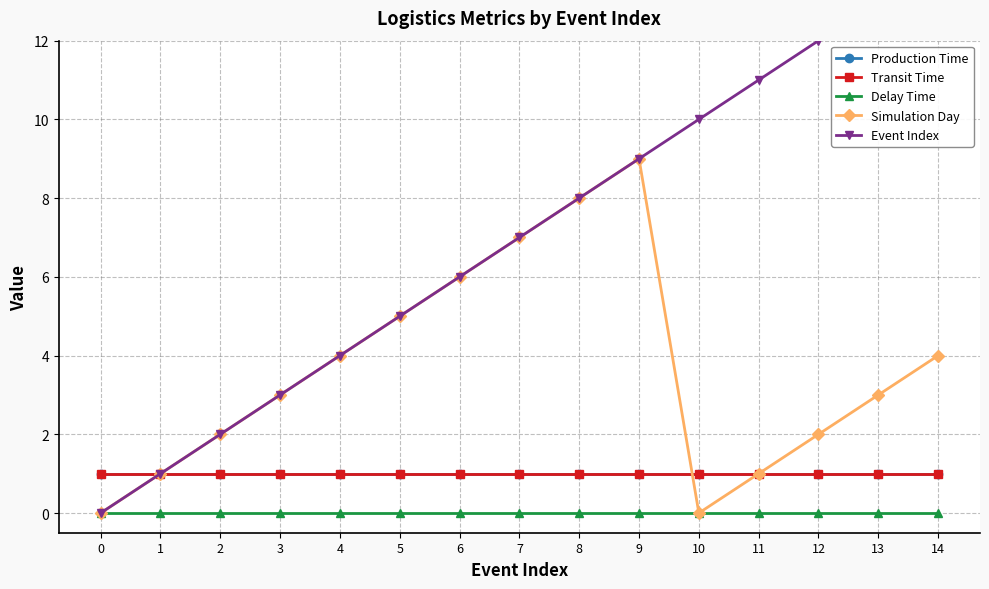

Reading left to right, extract all data points from this chart.

Production Time: 0=1	1=1	2=1	3=1	4=1	5=1	6=1	7=1	8=1	9=1	10=1	11=1	12=1	13=1	14=1
Transit Time: 0=1	1=1	2=1	3=1	4=1	5=1	6=1	7=1	8=1	9=1	10=1	11=1	12=1	13=1	14=1
Delay Time: 0=0	1=0	2=0	3=0	4=0	5=0	6=0	7=0	8=0	9=0	10=0	11=0	12=0	13=0	14=0
Simulation Day: 0=0	1=1	2=2	3=3	4=4	5=5	6=6	7=7	8=8	9=9	10=0	11=1	12=2	13=3	14=4
Event Index: 0=0	1=1	2=2	3=3	4=4	5=5	6=6	7=7	8=8	9=9	10=10	11=11	12=12	13=13	14=14